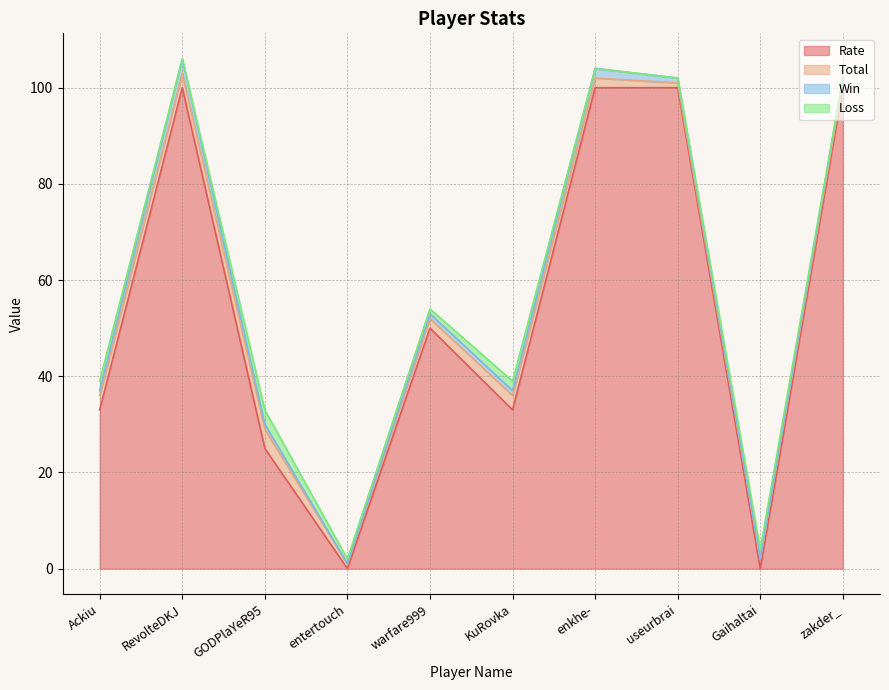

The Total series shows 3 at enkhe-. True or false?

False